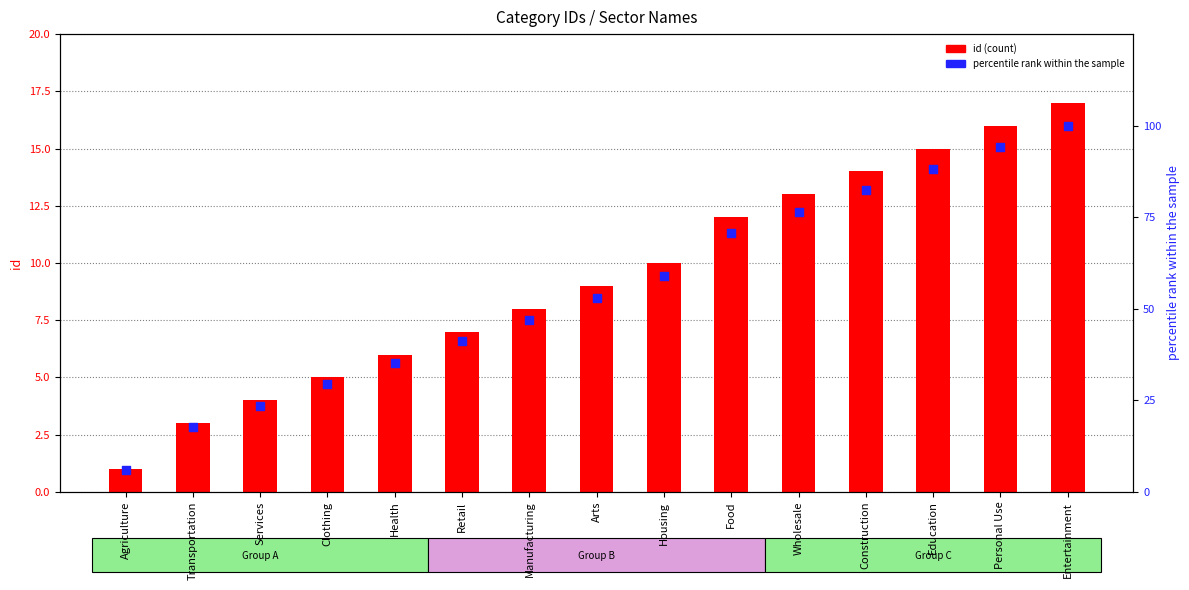

Is the value of id at Agriculture greater than the value of percentile rank at Transportation?

No